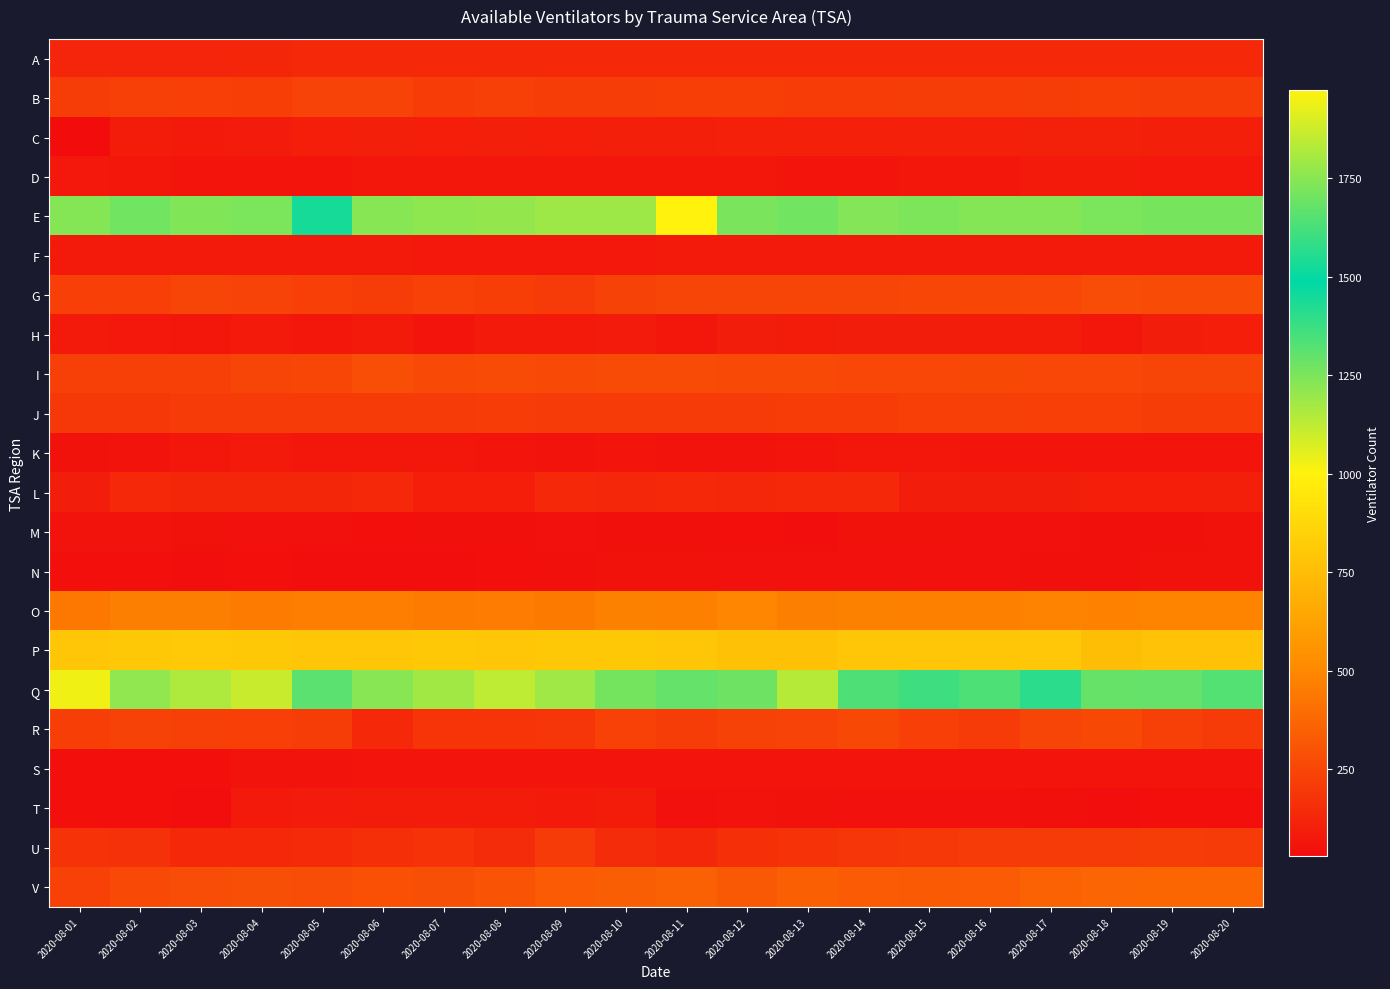

What is the difference between the highest and lowest values at 2020-08-20?

1671